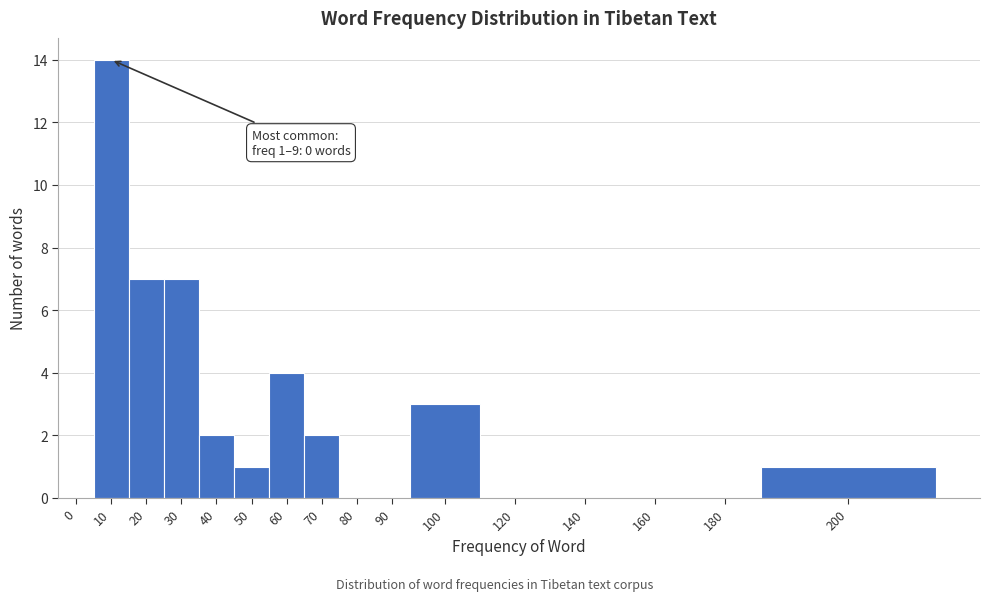

Reading left to right, list all the values displayed in this chart.

0=0	10=14	20=7	30=7	40=2	50=1	60=4	70=2	80=0	90=0	100=3	120=0	140=0	160=0	180=0	200=1